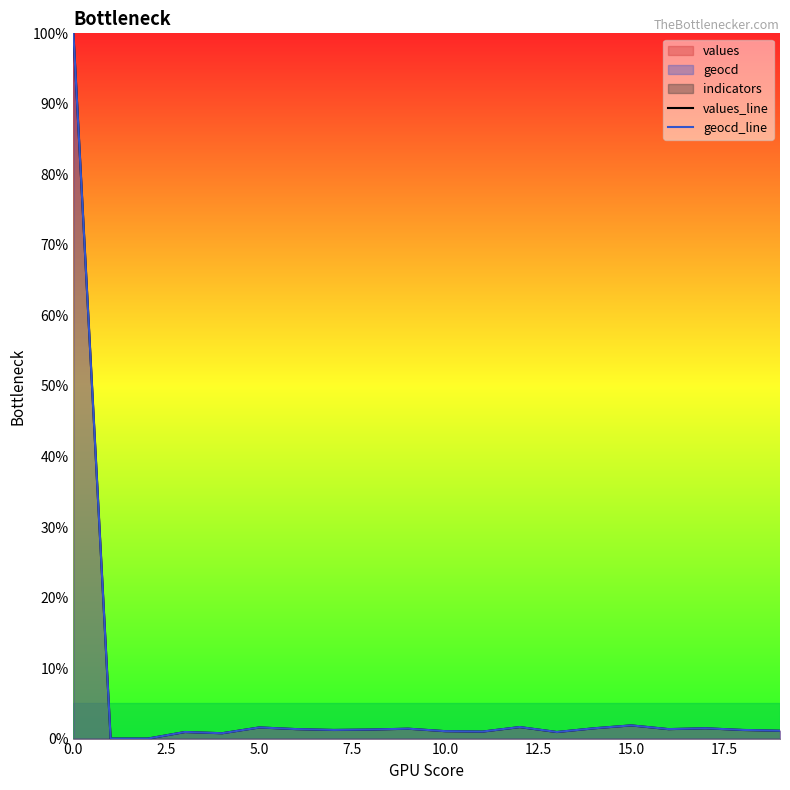

True or false: values_line has more than 1 interior local peaks.

True